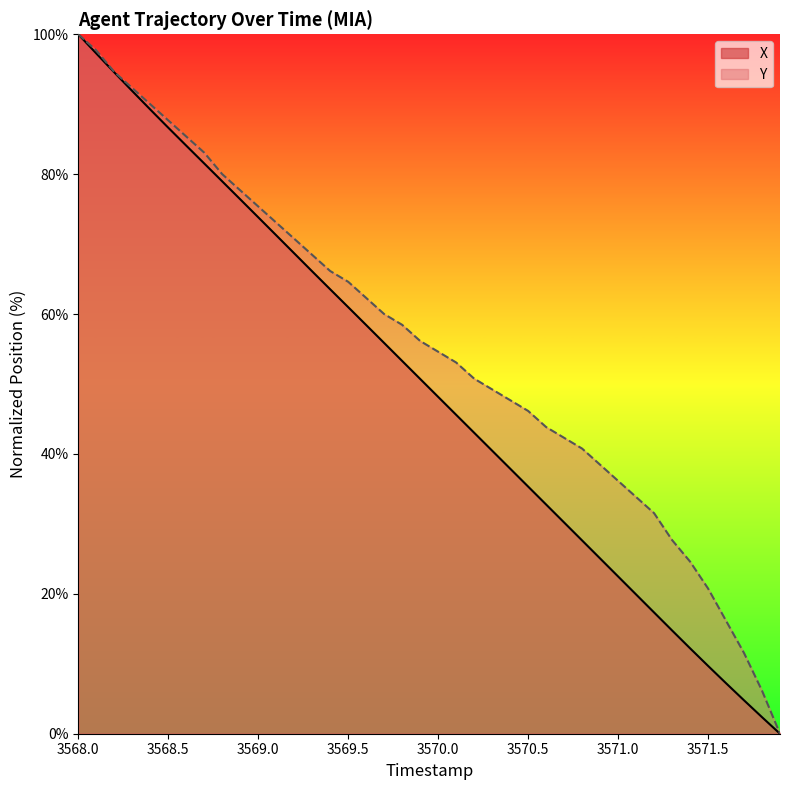

What is the sum of all Y values?

2219.2